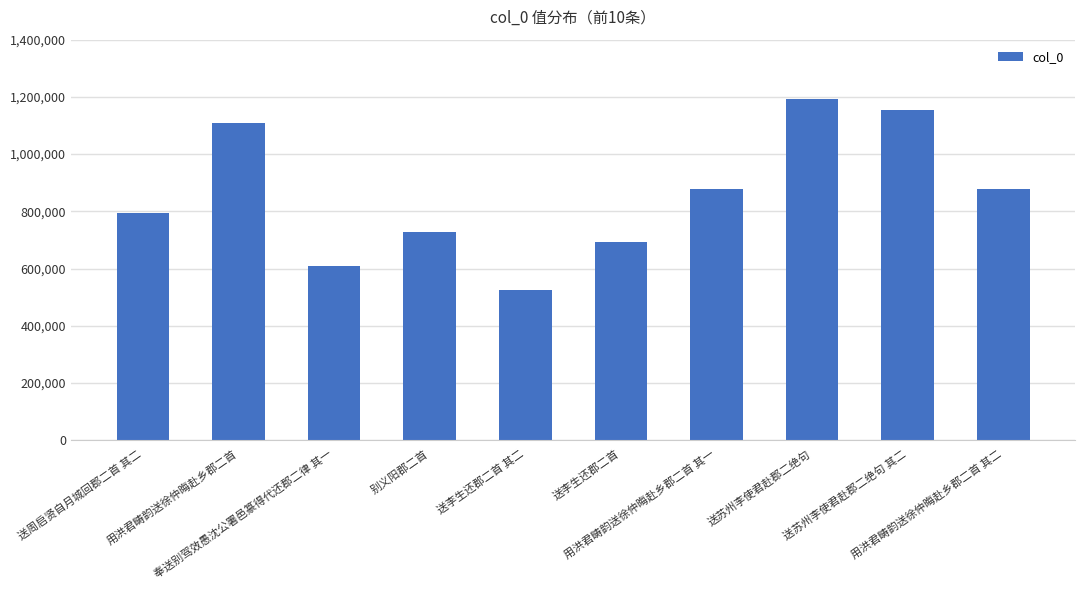

What position from the right is 送苏州李使君赴郡二绝句?

3